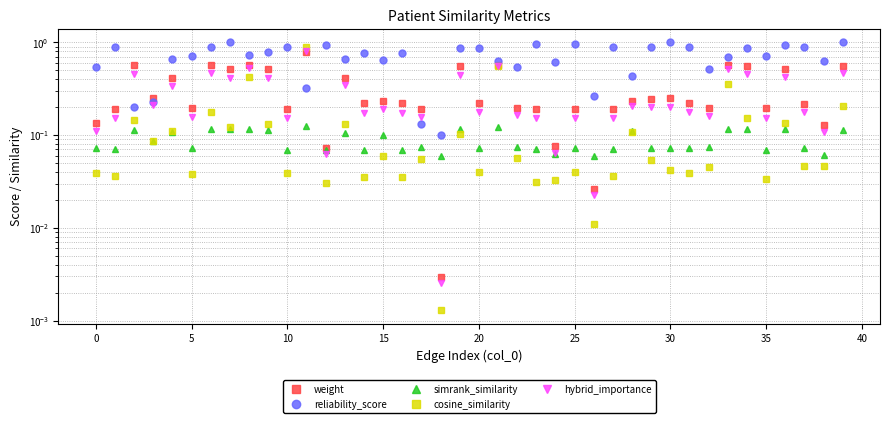

What is the average value of the weight series?

0.3